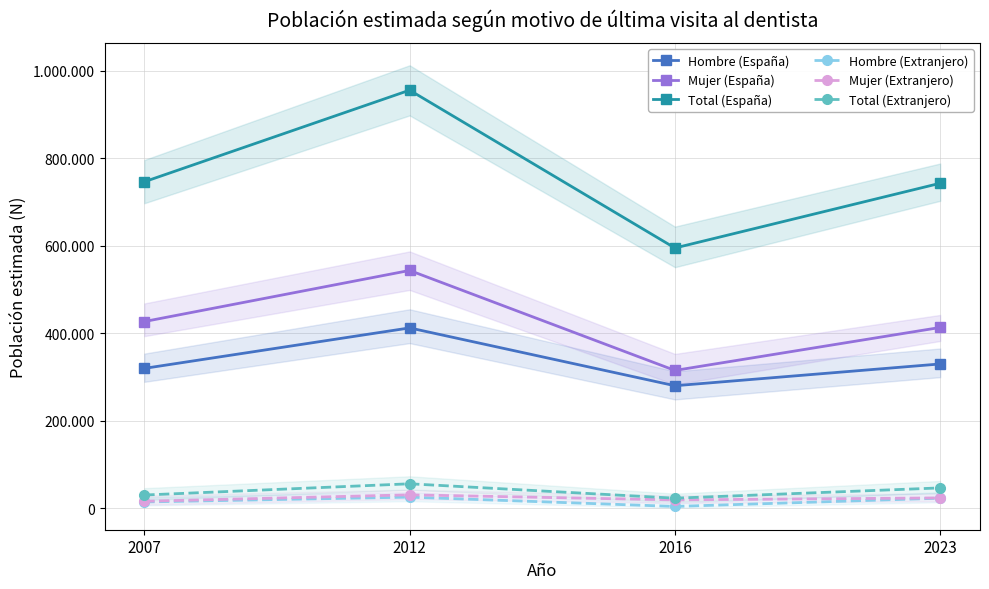

What is the lowest value of the Mujer (España) series?

314732